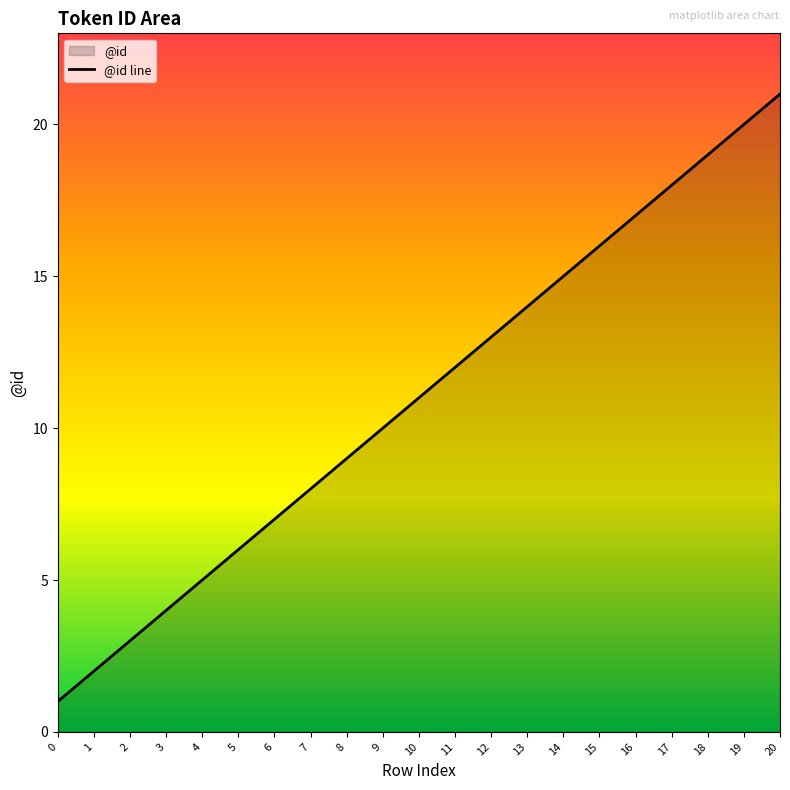

How many data points are above 11?

10